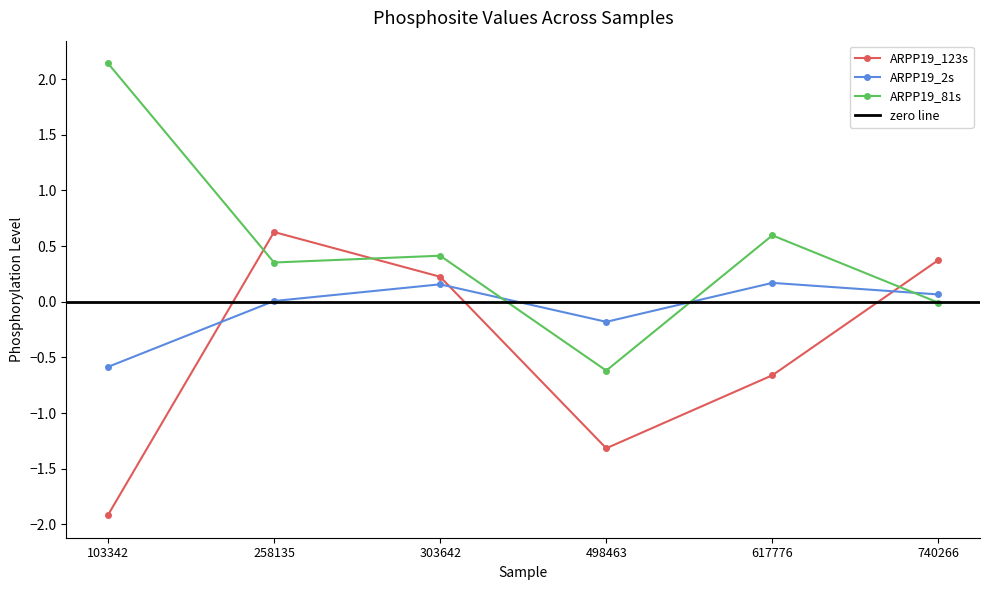

Rank the categories by ARPP19_123s value from lowest to highest.

103342, 498463, 617776, 303642, 740266, 258135